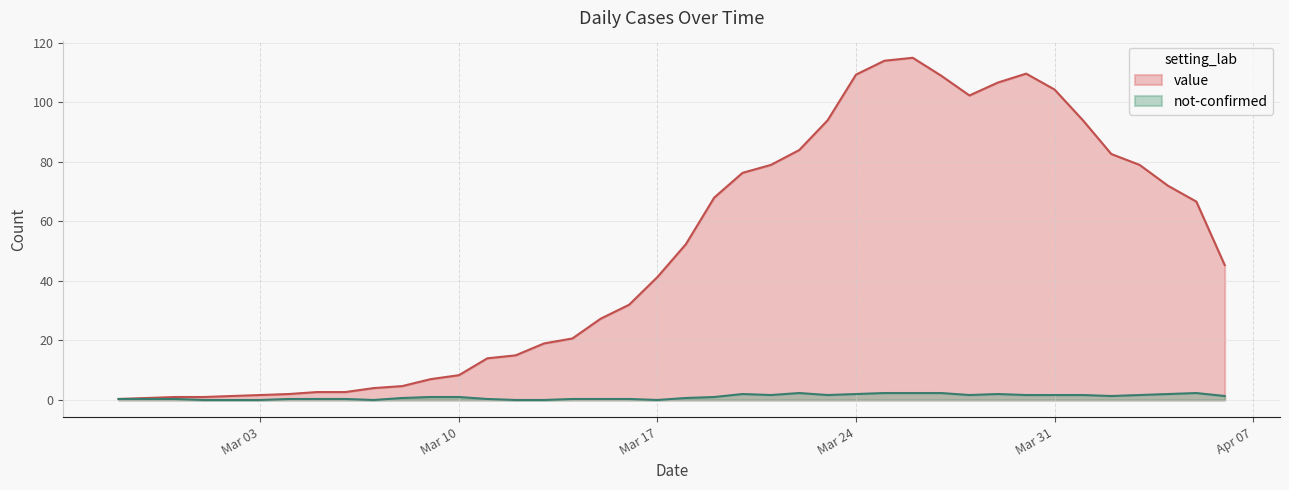

Which series has the largest total across all categories?

value